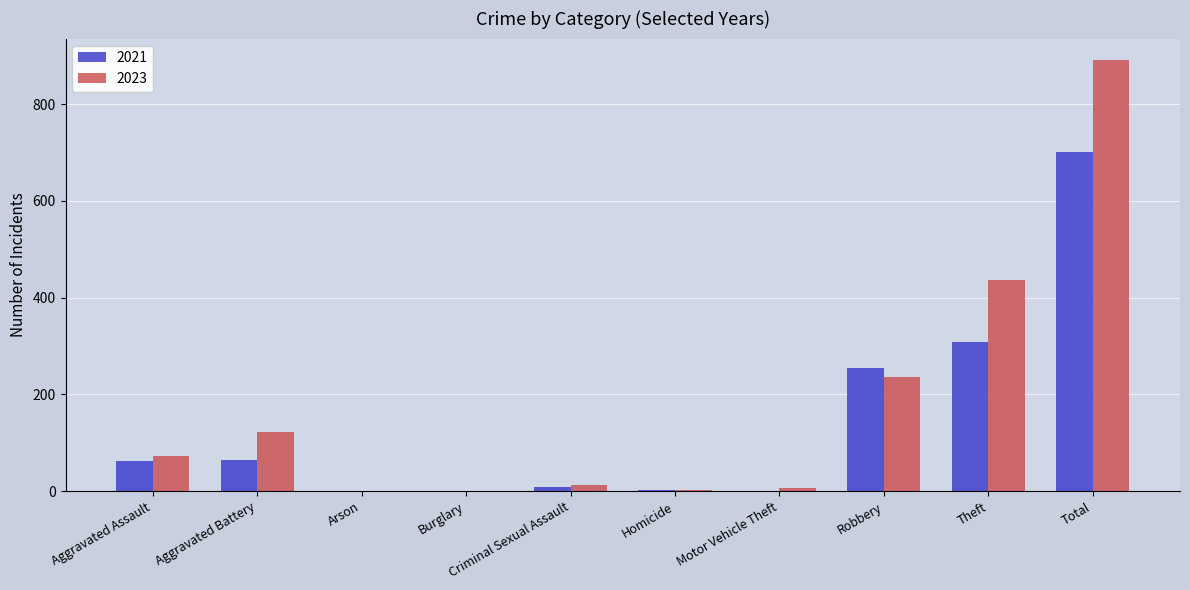

What is the average value of the 2023 series?

178